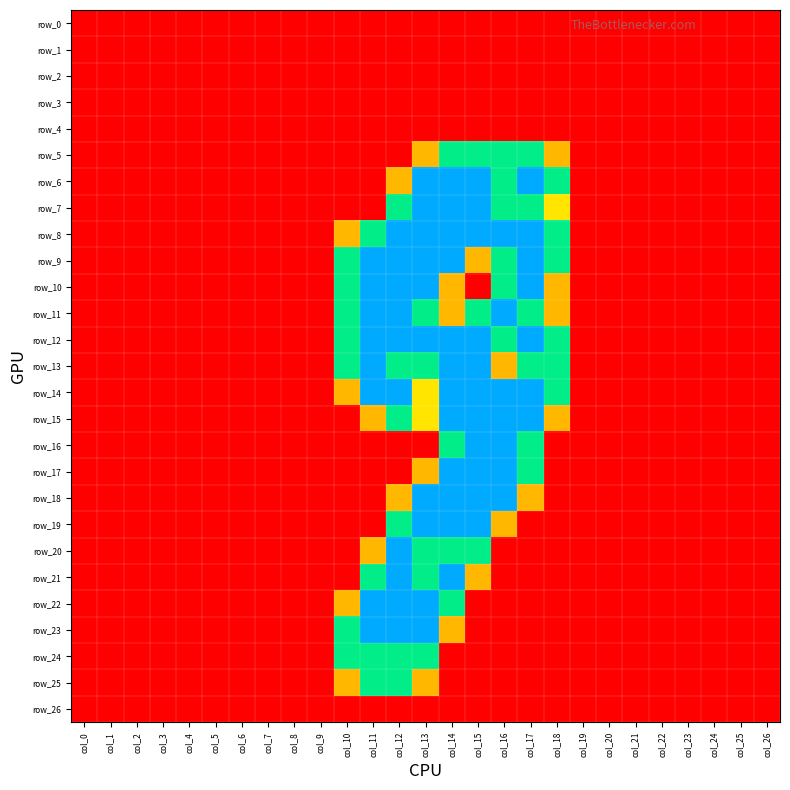

At which category is the sum across all series the highest?

col_14